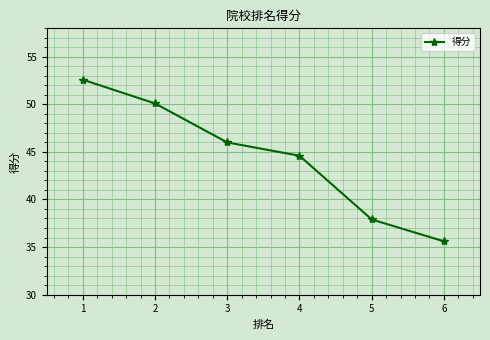

List the labels in order of value, largest first.

1, 2, 3, 4, 5, 6